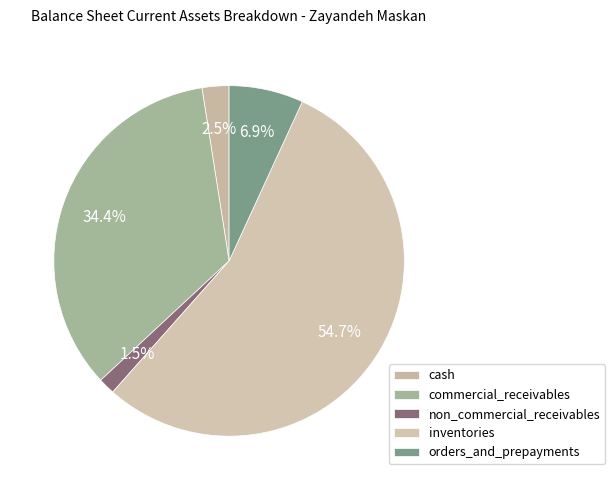

Count the number of slices in the pie.

5